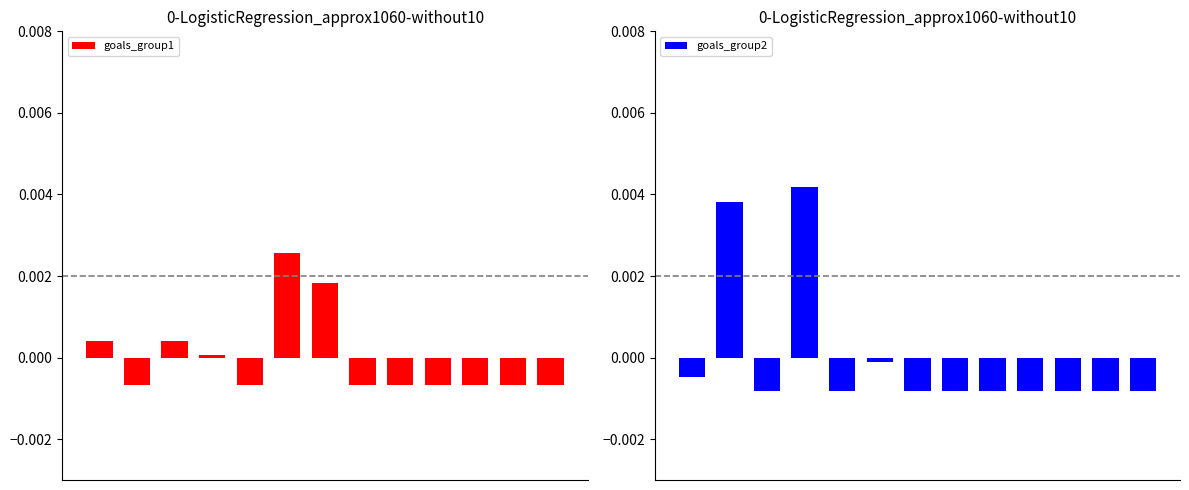

At which label is goals_group1 closest to 0?

3